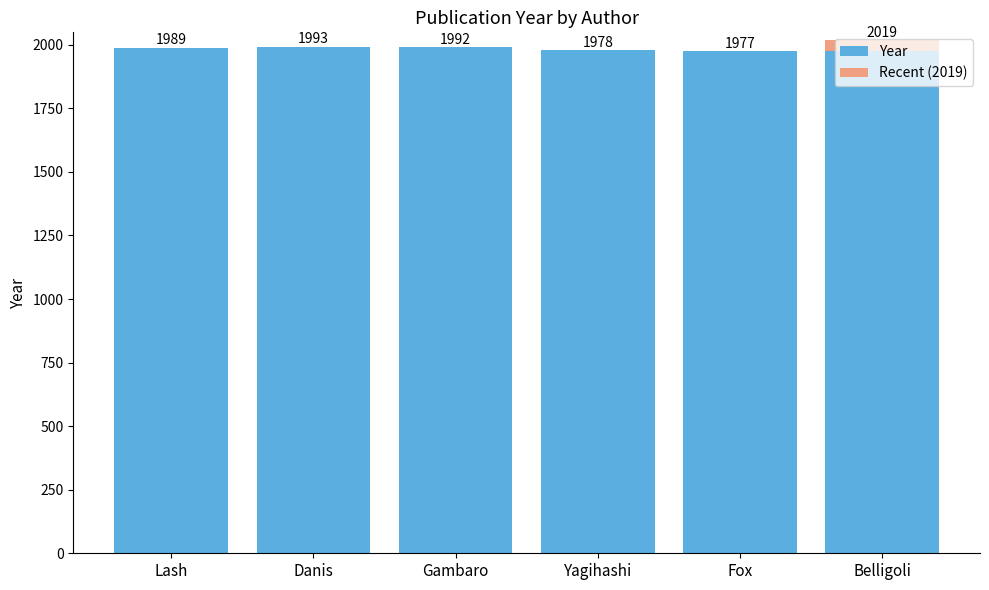

At which label is Year closest to 1985?

Lash